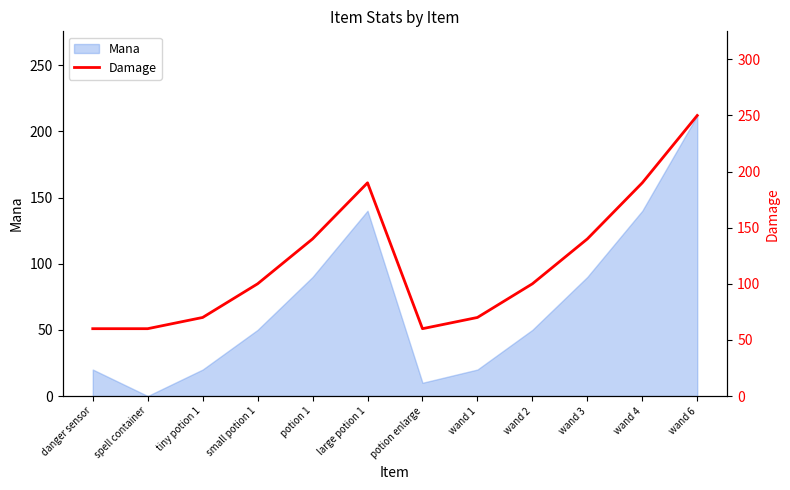

Between wand 3 and wand 4, which is larger?

wand 4